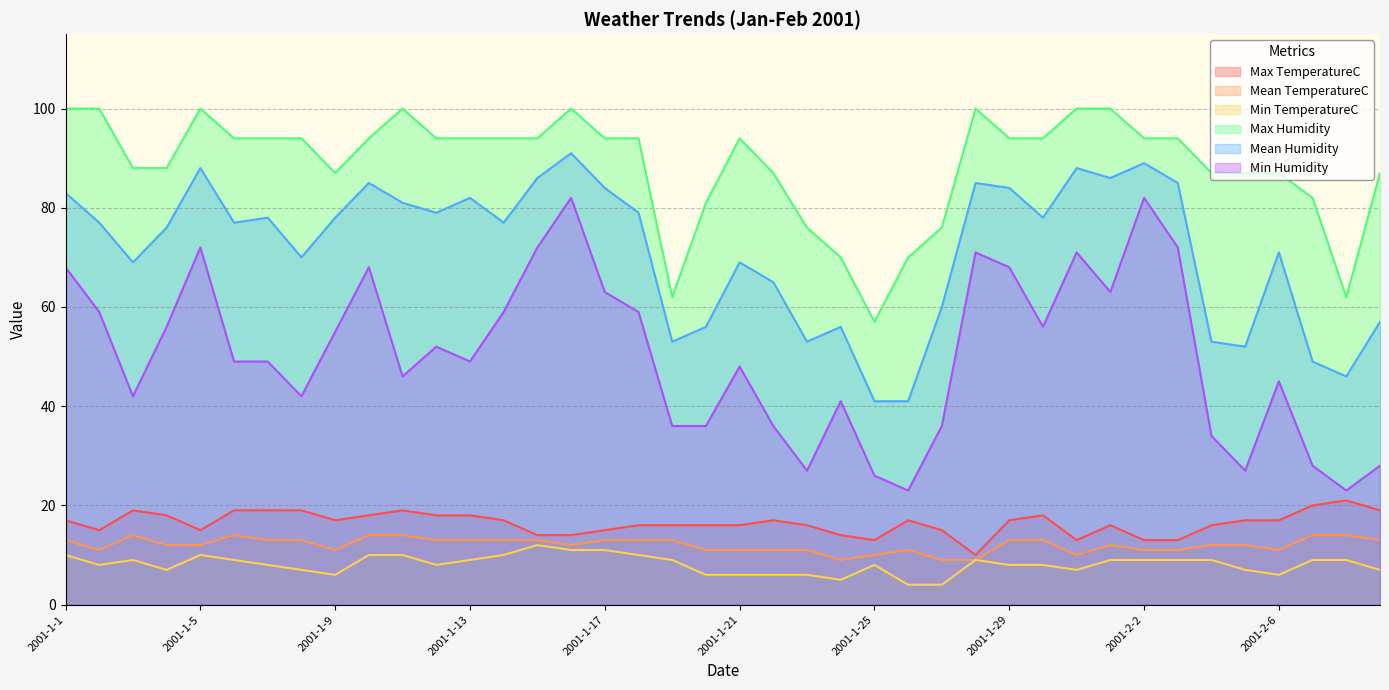

What is the value of the Mean TemperatureC point at the 14th from the left?

13